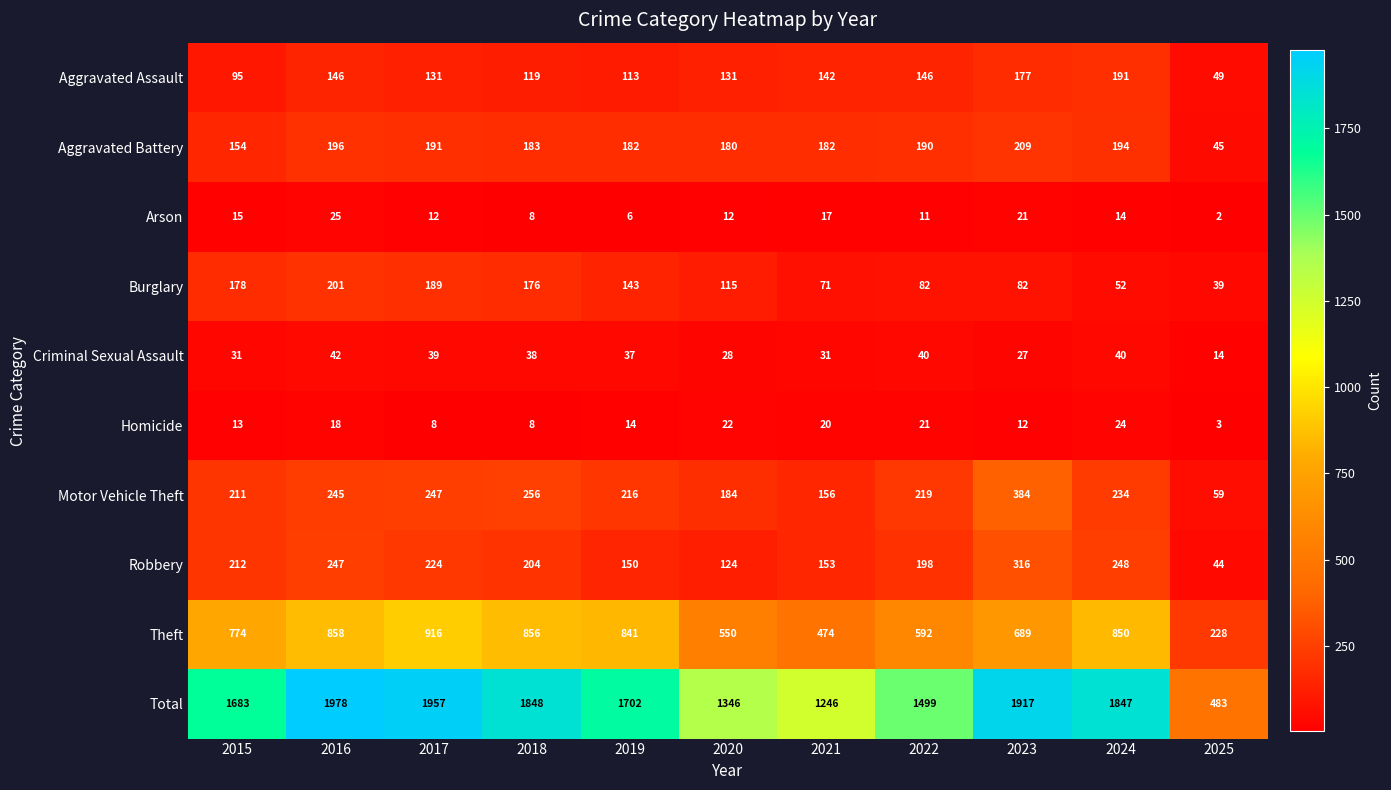

Which series has the largest total across all categories?

Total